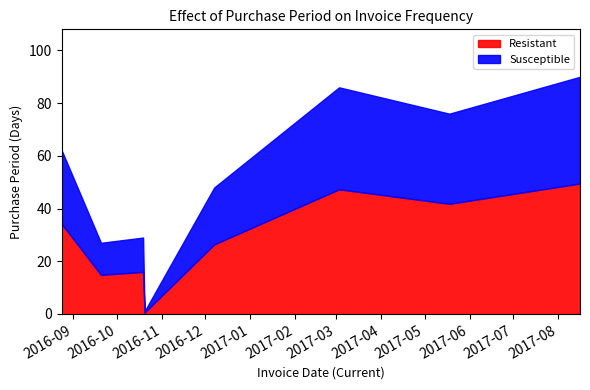

Is it true that the value at 2016-10-20 is 1?

True